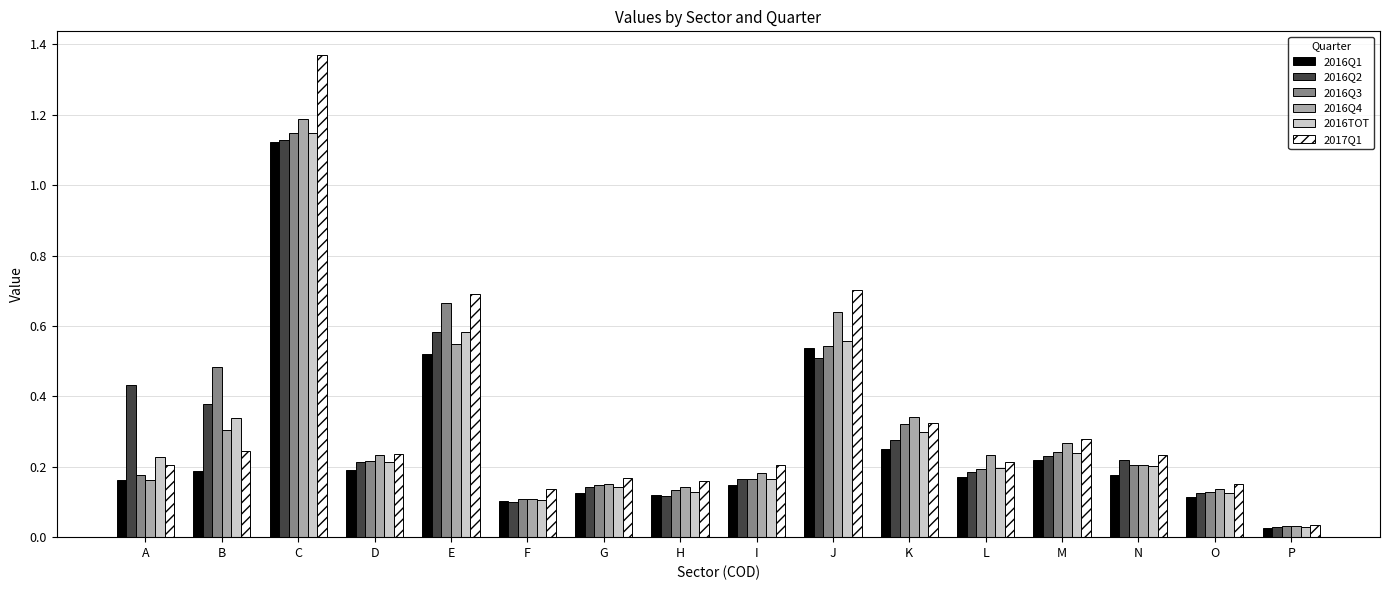

Which label corresponds to the smallest value in the chart?

P